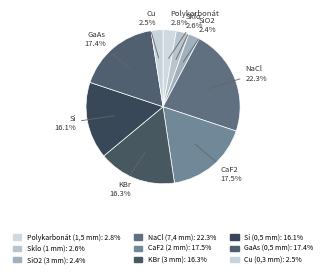

Is there a majority slice in this chart?

No